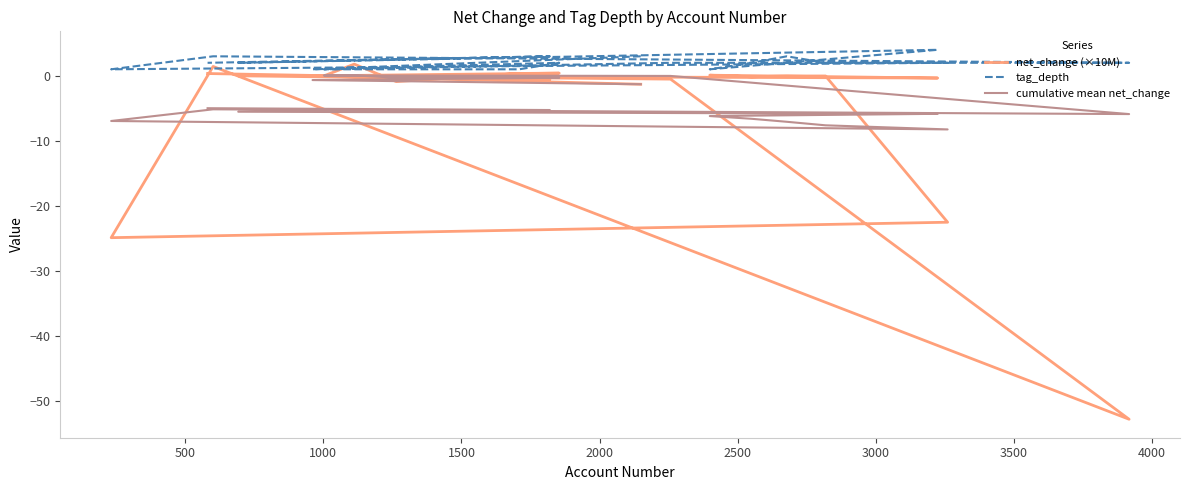

What is the difference between the maximum and second lowest values in the tag_depth series?

3.0